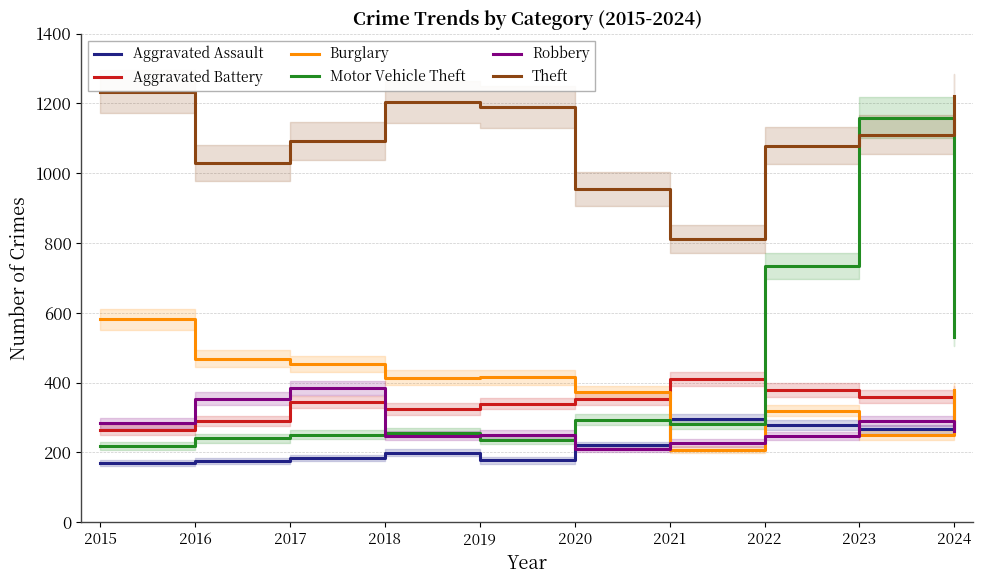

What is the total value across all series at 2019?

2609